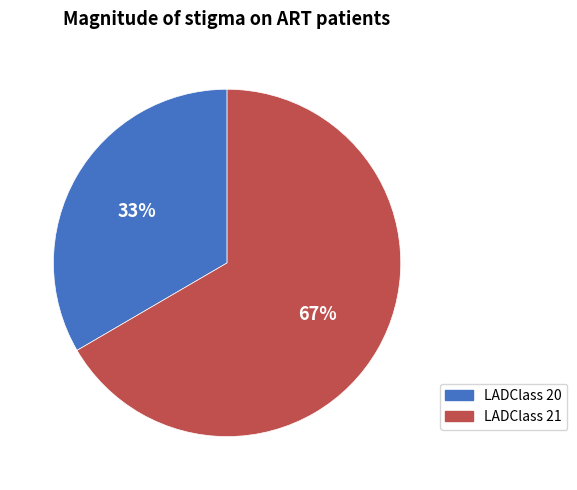

Is it true that LADClass 21 is 61% of the pie?

False